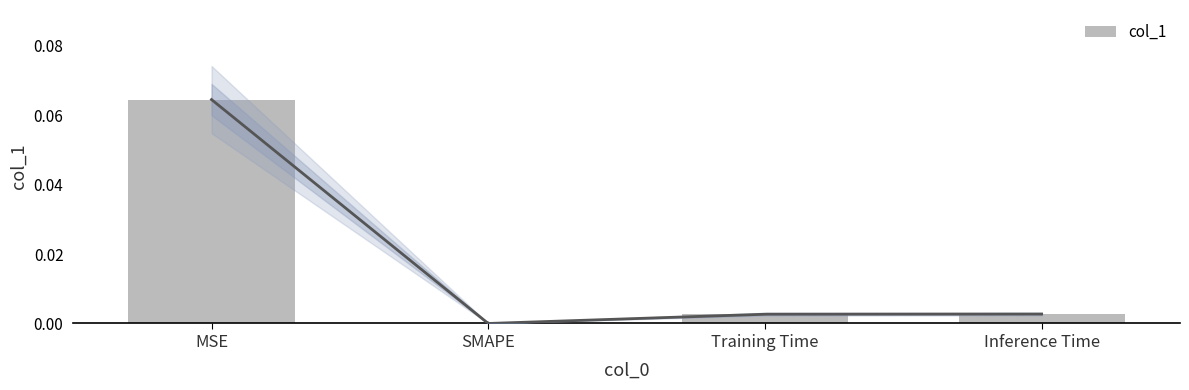

What position from the right is Training Time?

2